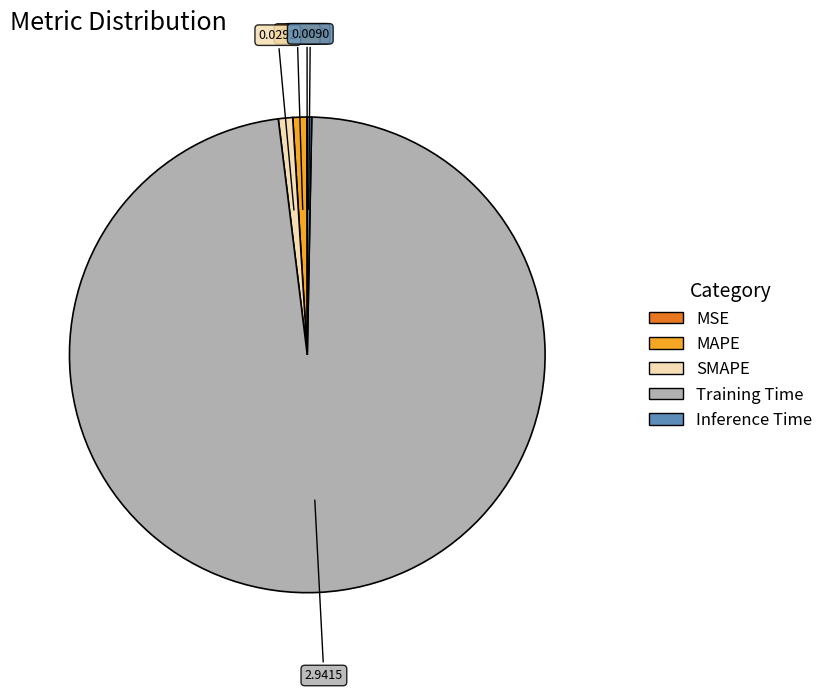

Which category accounts for the majority?

Training Time